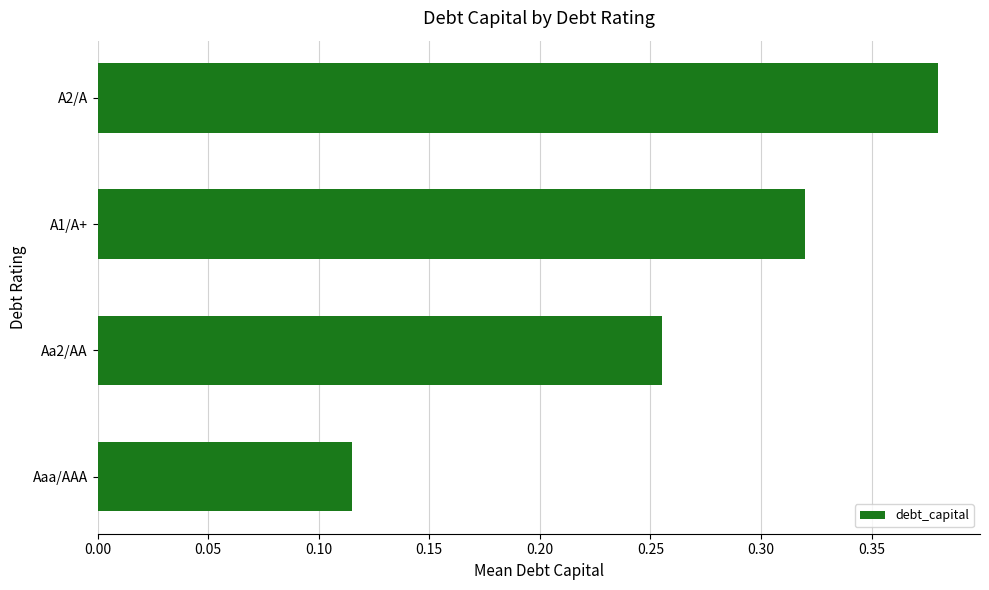

What is the sum of all values?

1.1